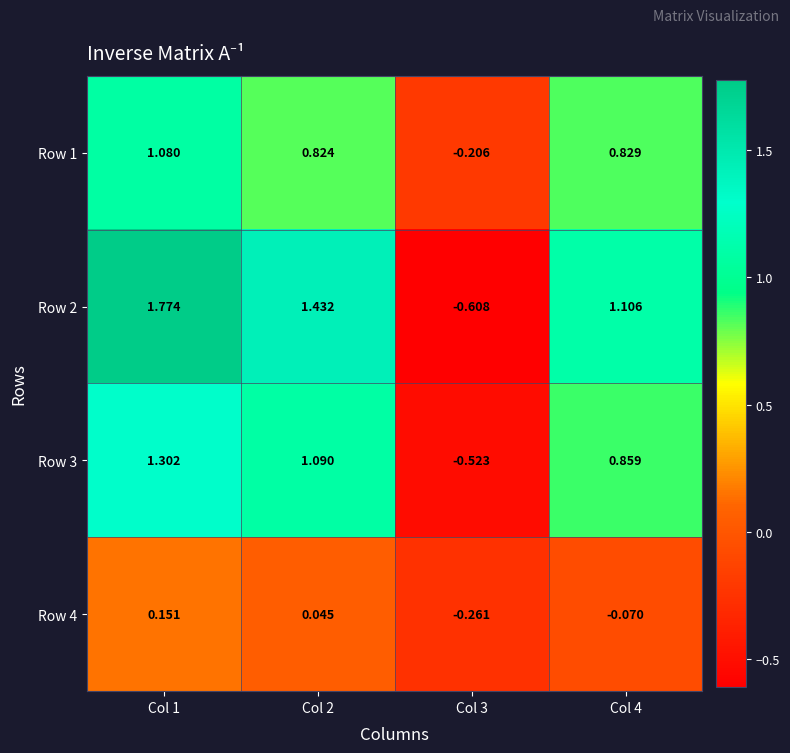

Rank the series by their maximum value, from highest to lowest.

Row 2, Row 3, Row 1, Row 4